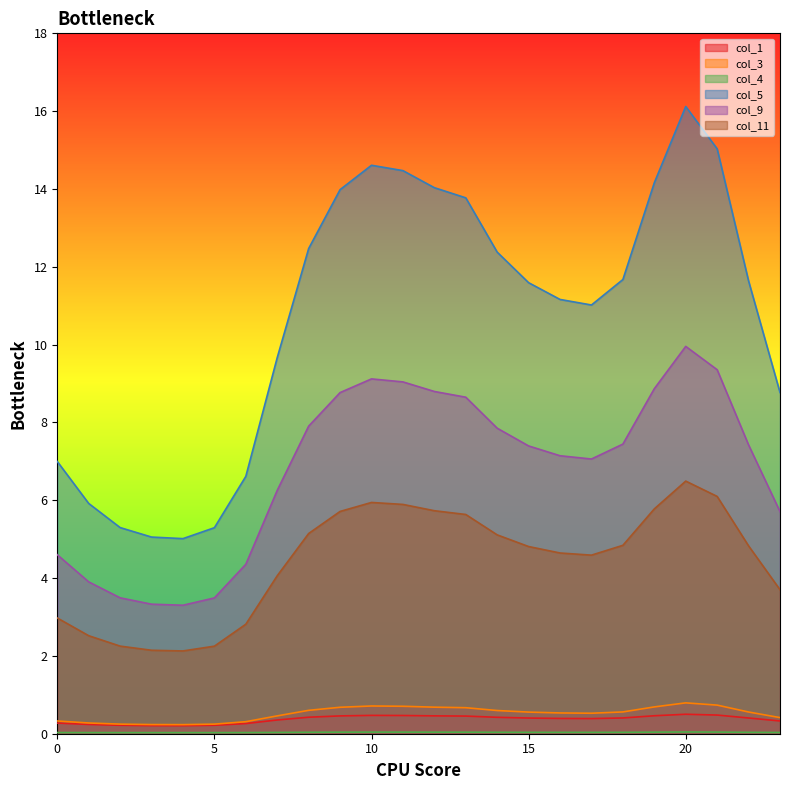

At which category does col_3 reach its first local peak?

10